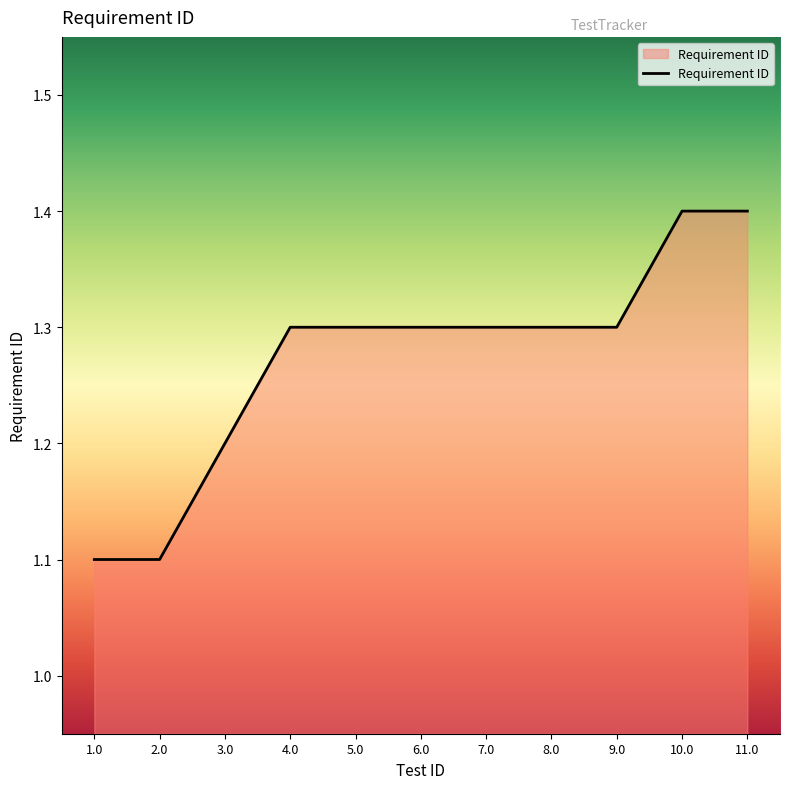

What value does the data have at 5.0?

1.3